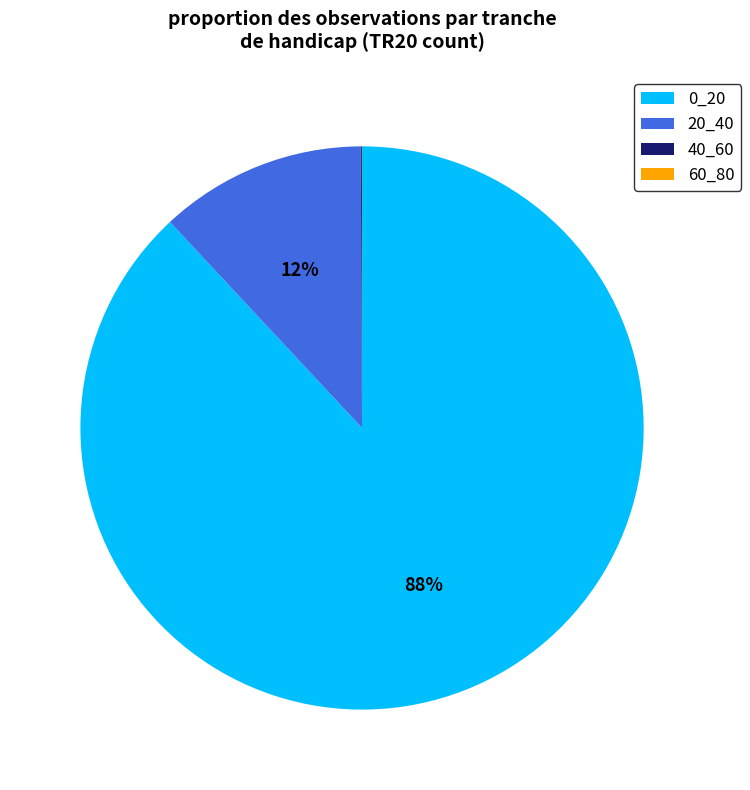

To the nearest percent, what is the average slice percentage?

25%